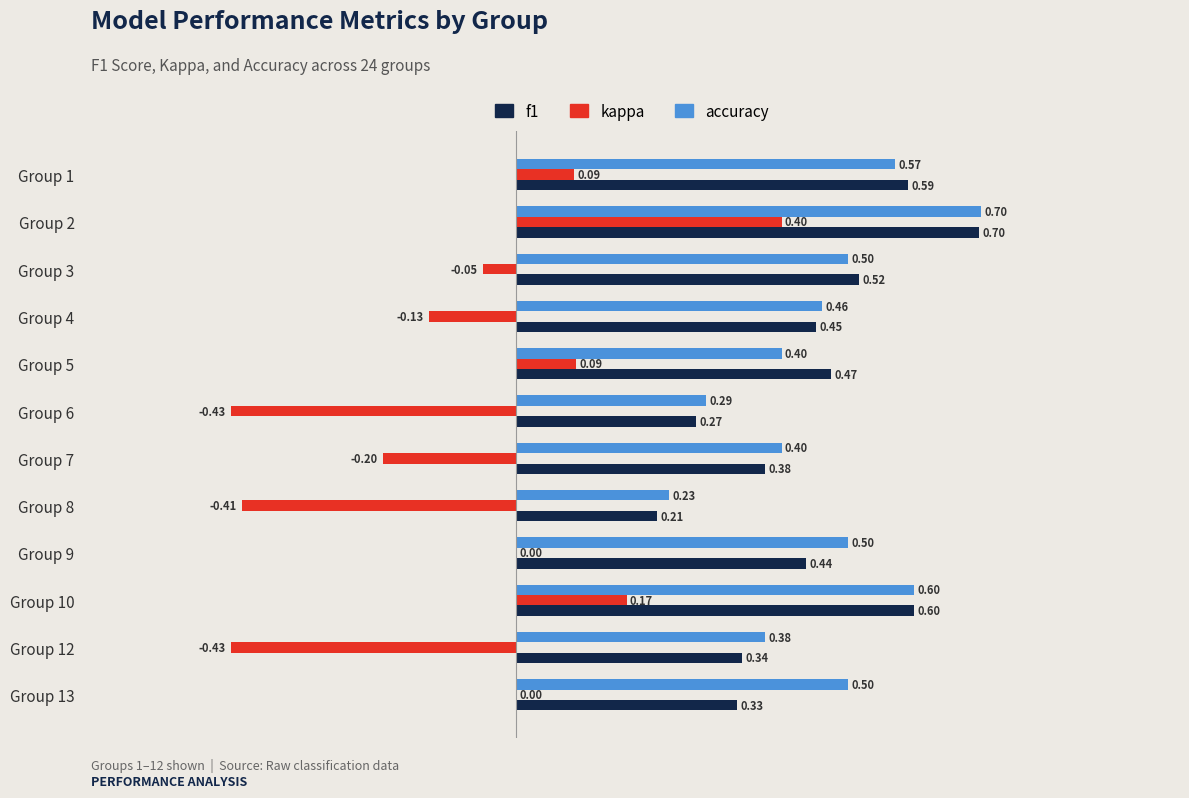

Between Group 3 and Group 13, which series saw the biggest shift?

f1